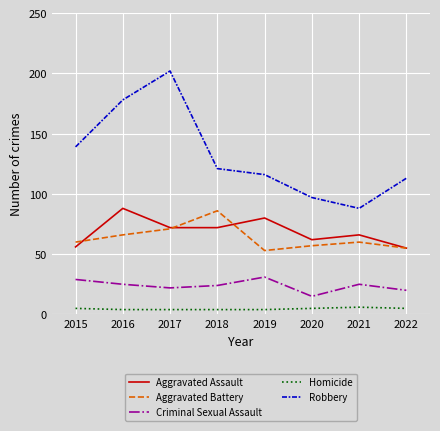

Which series changed the most between 2015 and 2020?

Robbery